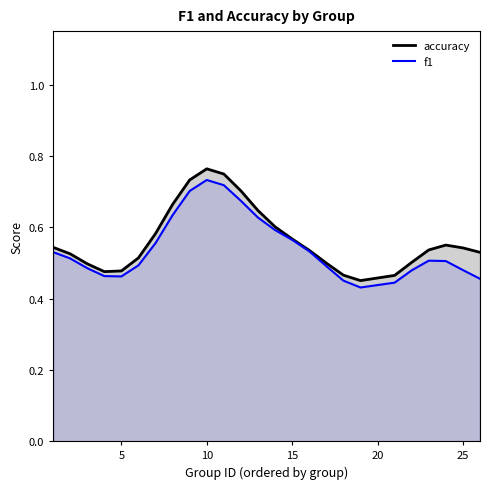

True or false: accuracy has a value of 1.1 at 10.

False